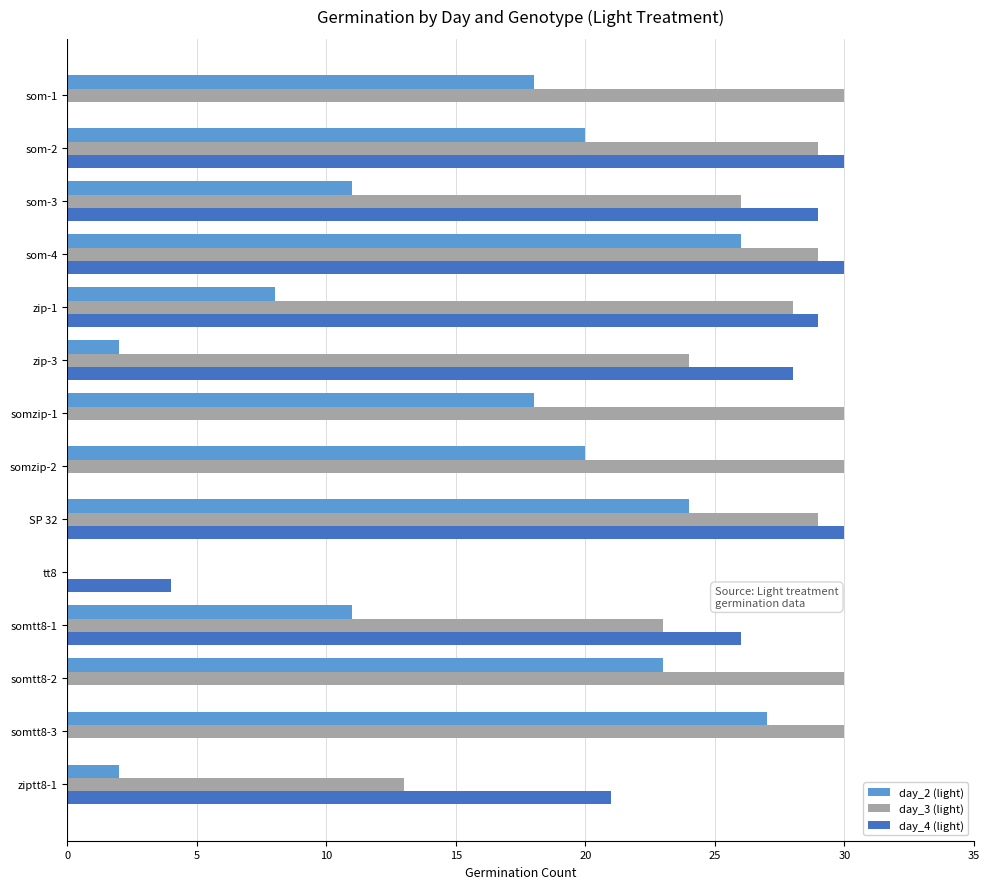

Count the number of categories in the chart.

14